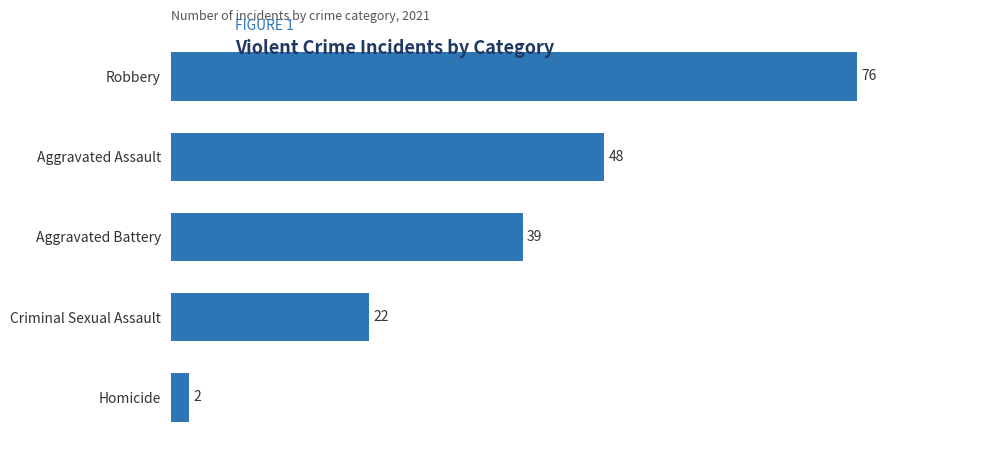

How many bars are there in total?

5